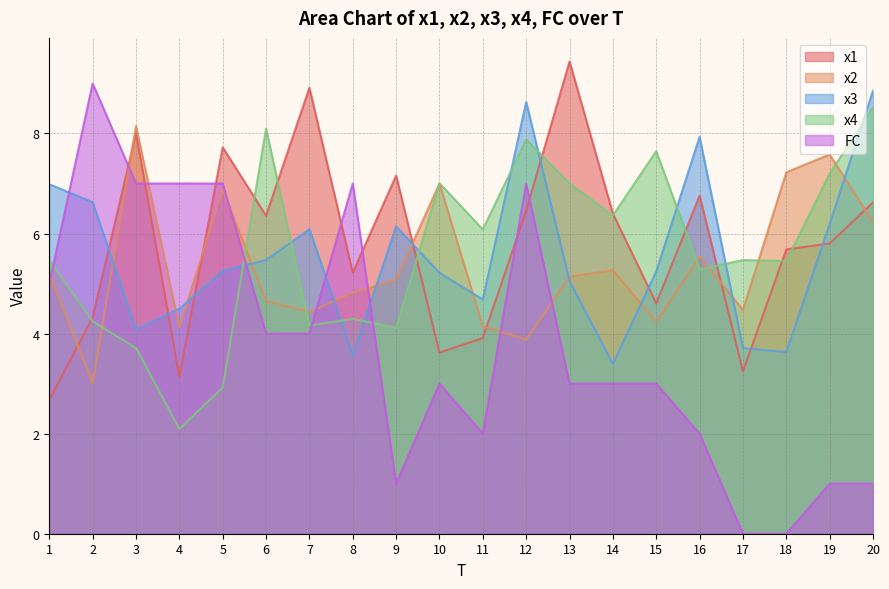

What is the sum of the x2 values at 16 and 14?

10.8